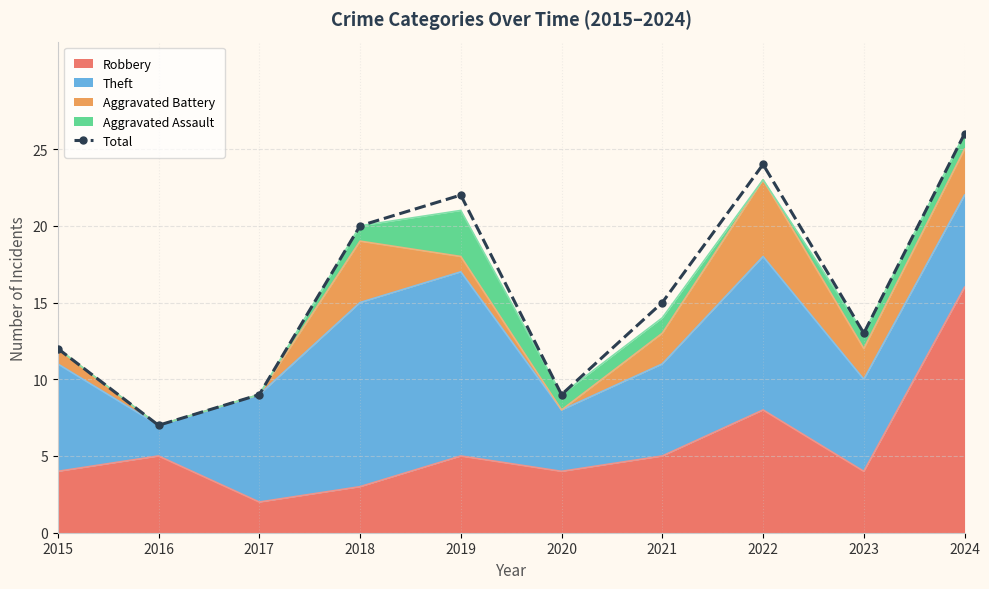

How many points are higher than both their immediate neighbors (excluding endpoints)?

2